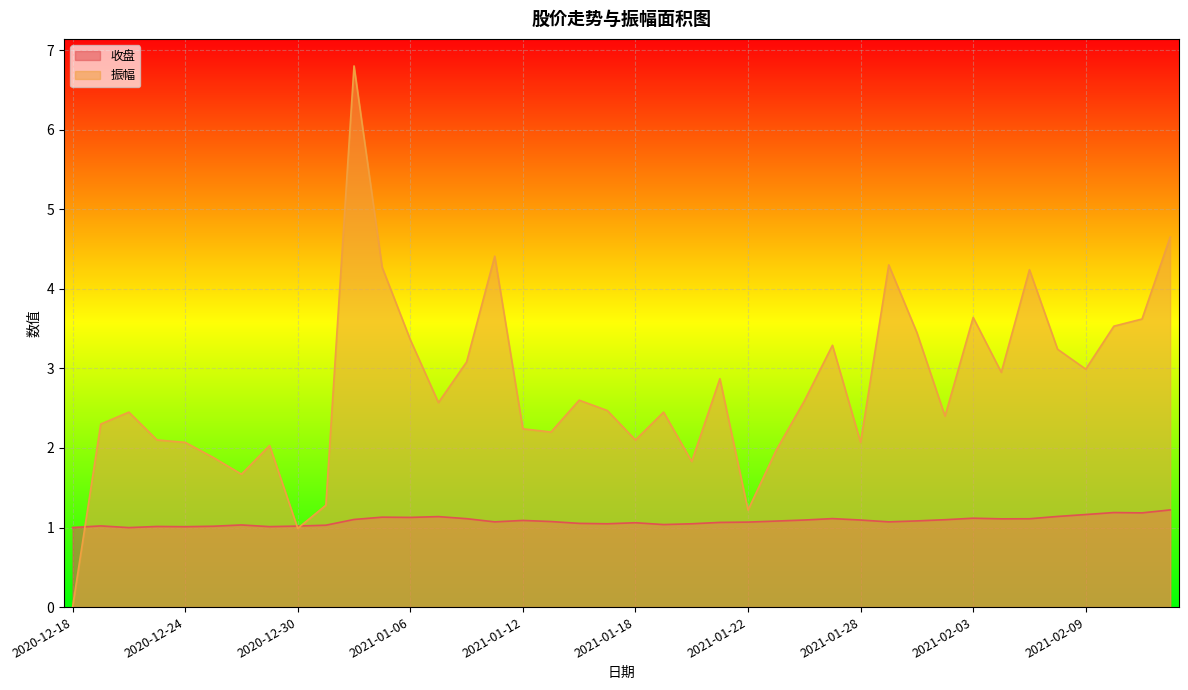

How many categories are shown in the chart?

40